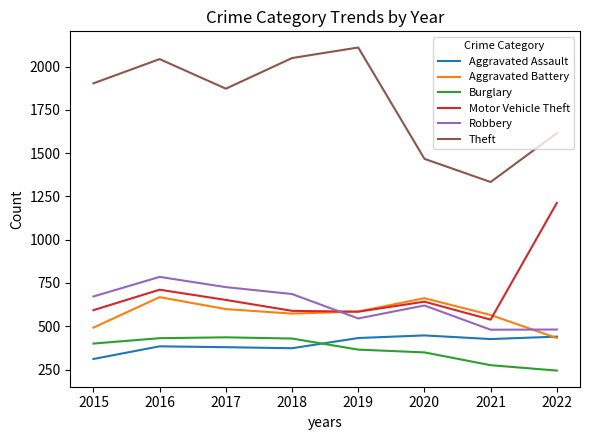

How many lines are shown in the chart?

6